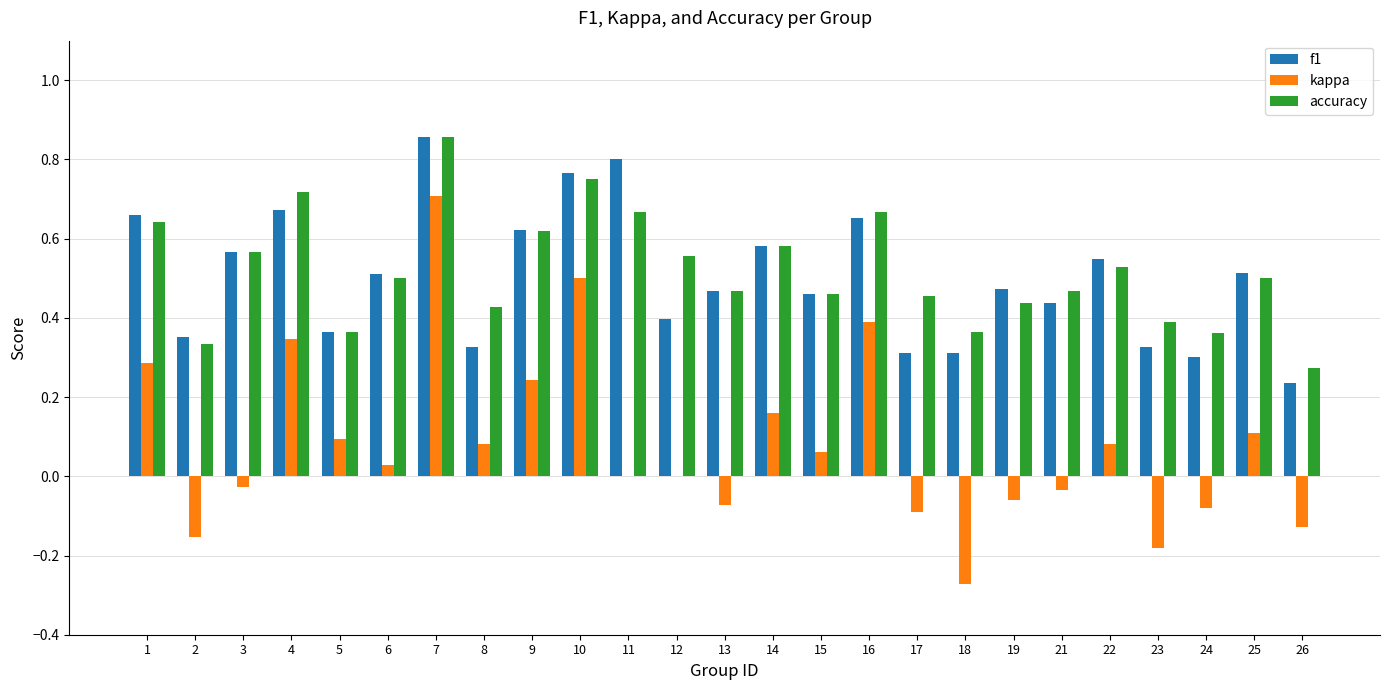

What are all the series names shown in the legend?

f1, kappa, accuracy